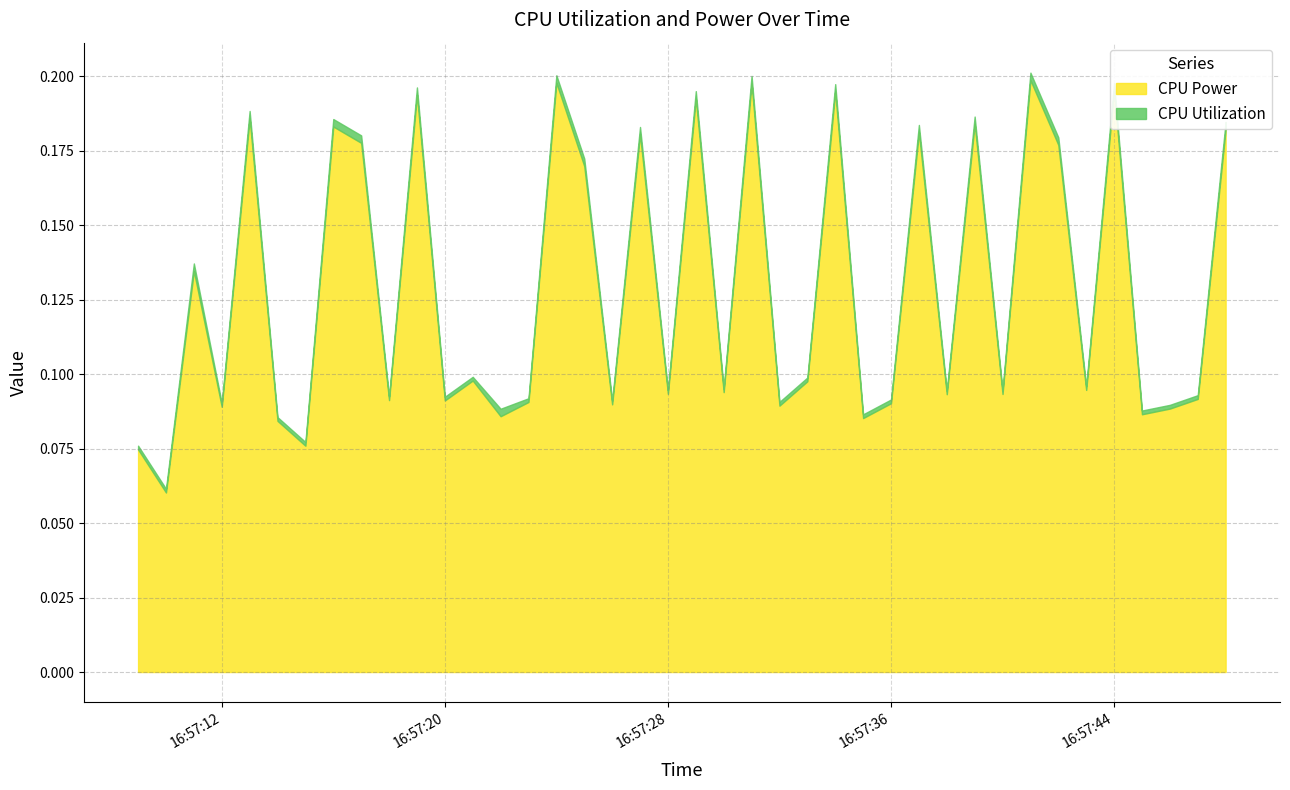

At 2025-03-20 16:57:09, list the series in order from smallest to largest.

CPU Utilization, CPU Power